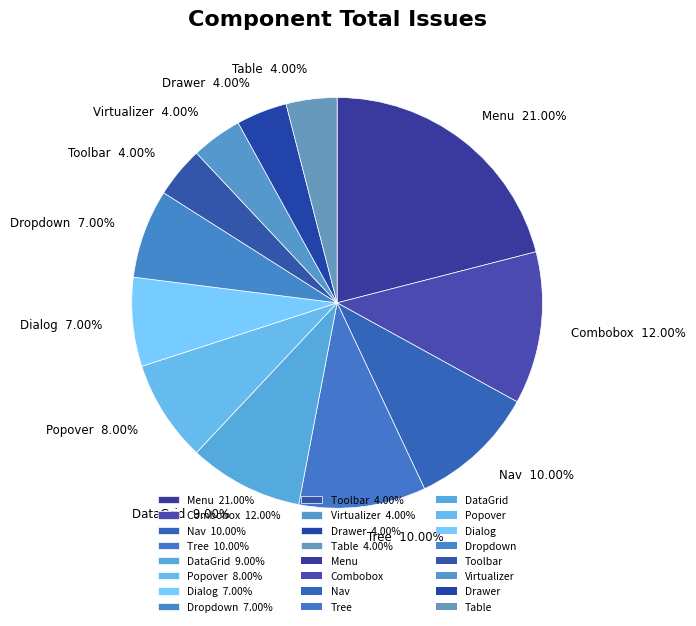

Does Toolbar account for over 50% of the chart?

No